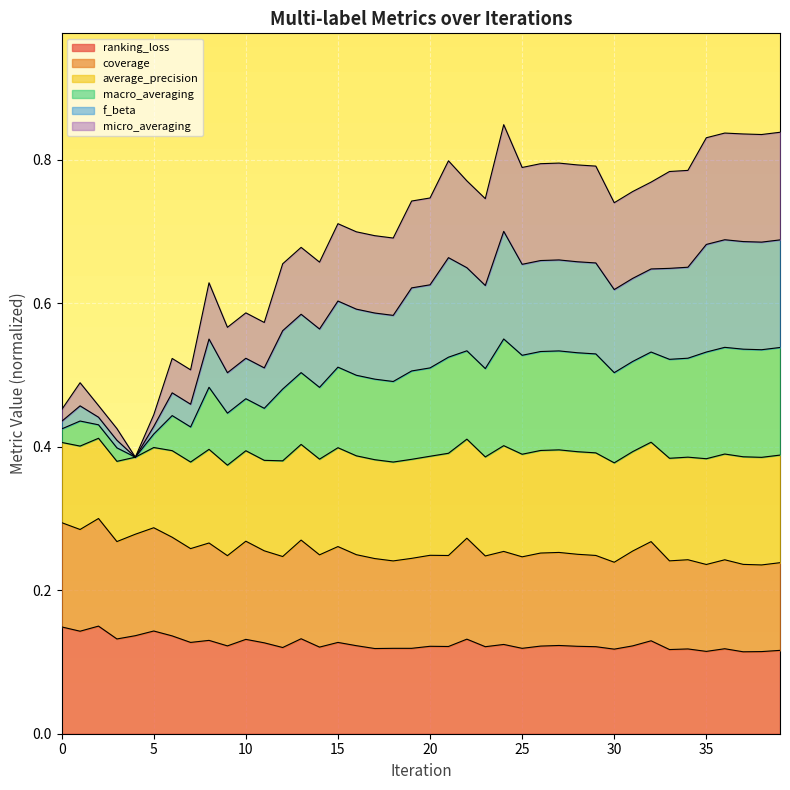

Which series has the largest total across all categories?

average_precision